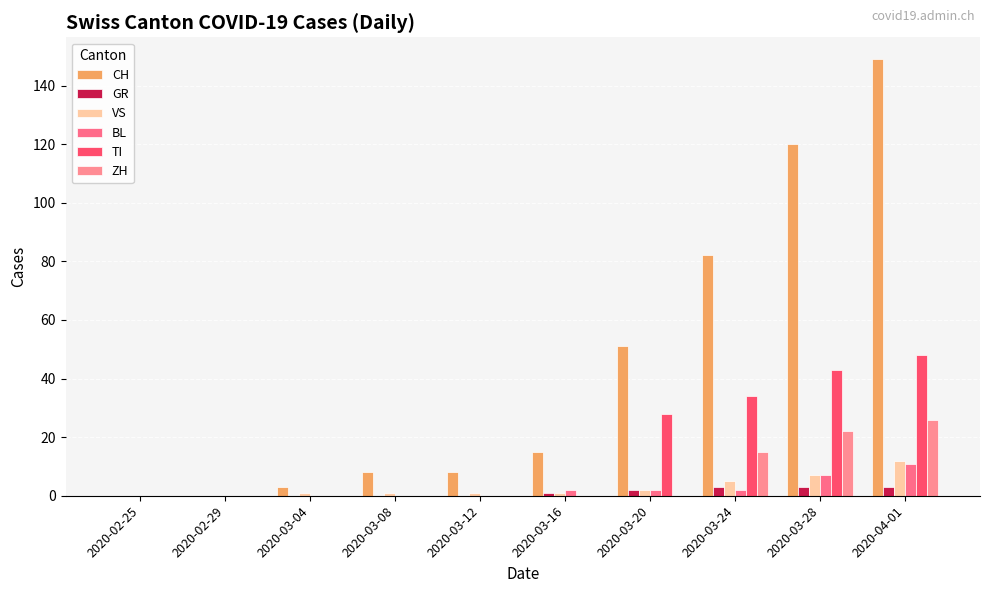

How many groups of bars are there?

10